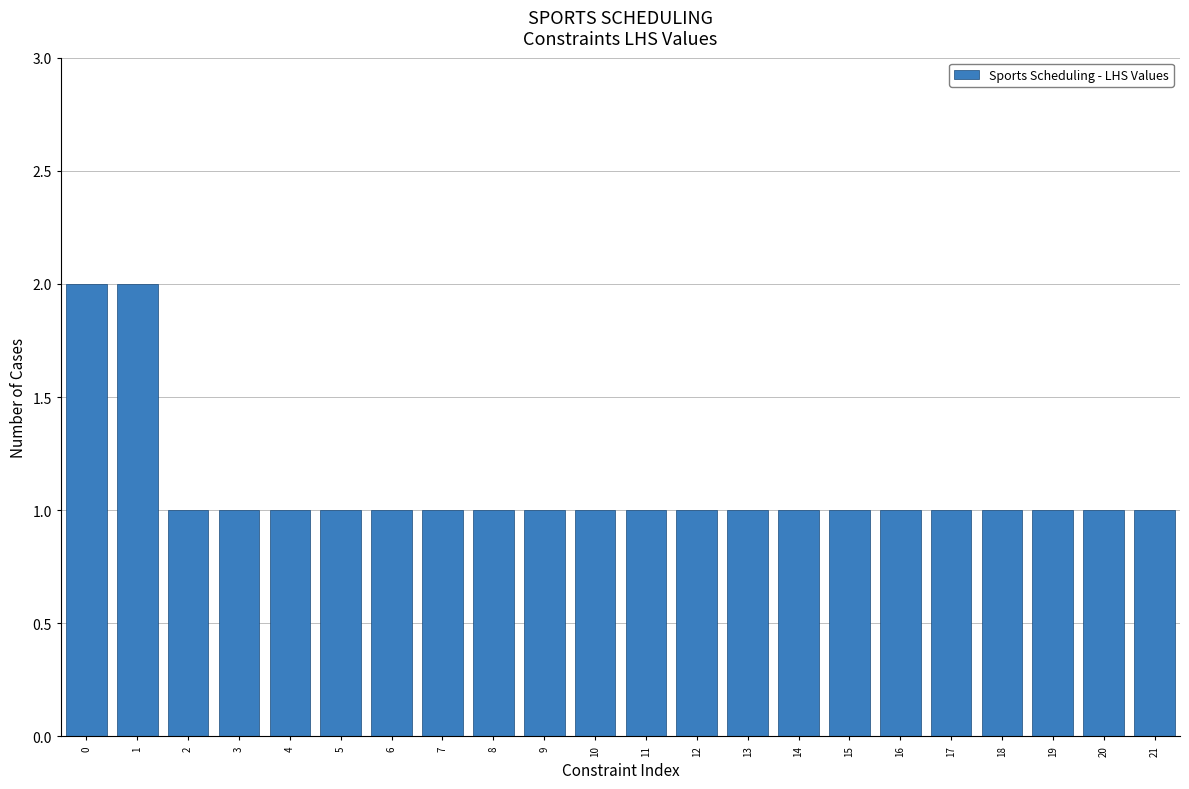

Reading right to left, what are all the values shown in this chart?

21=1	20=1	19=1	18=1	17=1	16=1	15=1	14=1	13=1	12=1	11=1	10=1	9=1	8=1	7=1	6=1	5=1	4=1	3=1	2=1	1=2	0=2